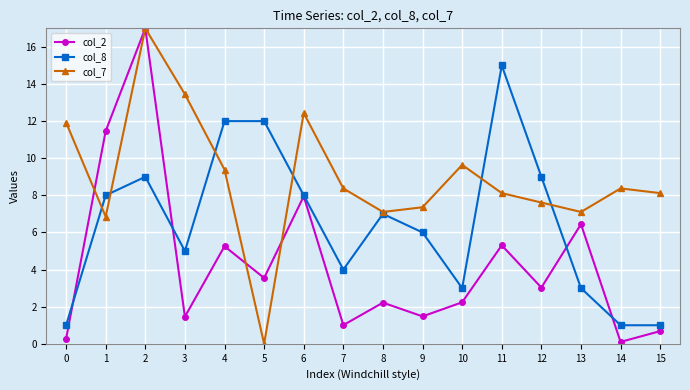

Between 11 and 15, which series saw the biggest shift?

col_8